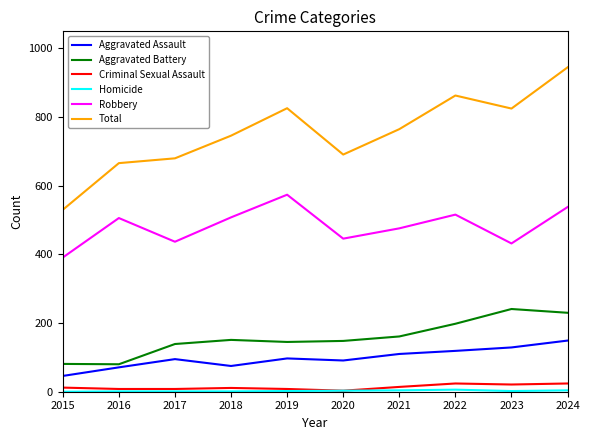

At which category is the sum across all series the highest?

2024